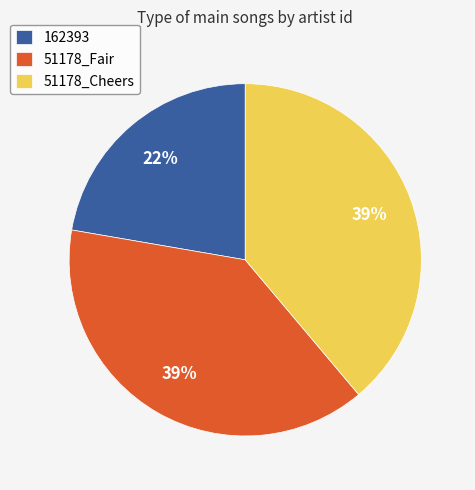

To the nearest percent, what is the difference between the largest and smallest slice percentages?

17%